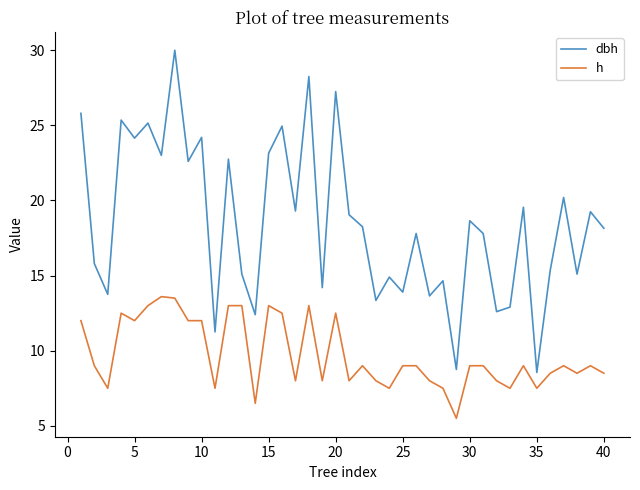

True or false: dbh and h intersect in this chart.

False